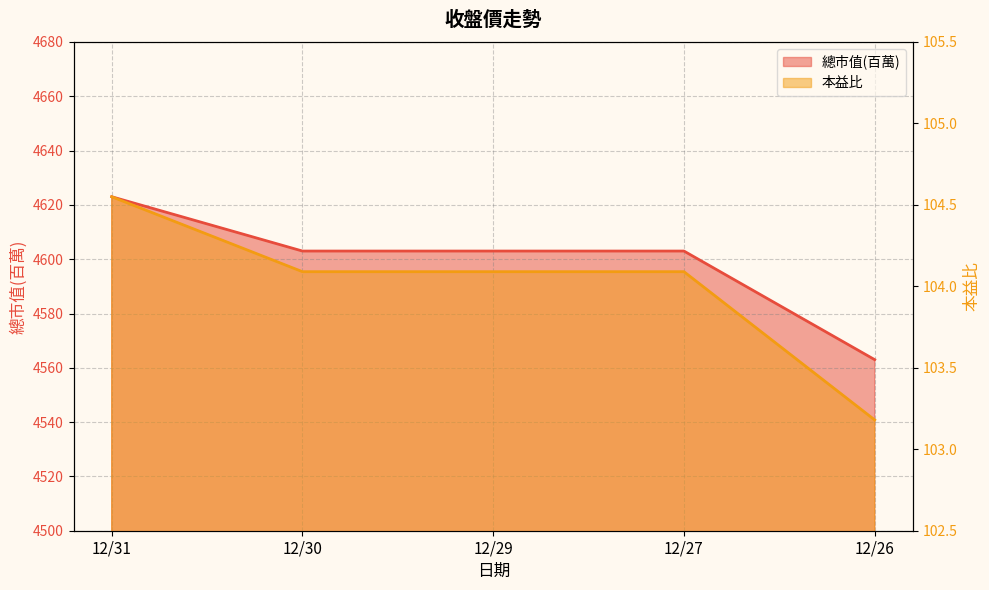

Which series changed the most between 12/30 and 12/29?

總市值(百萬)